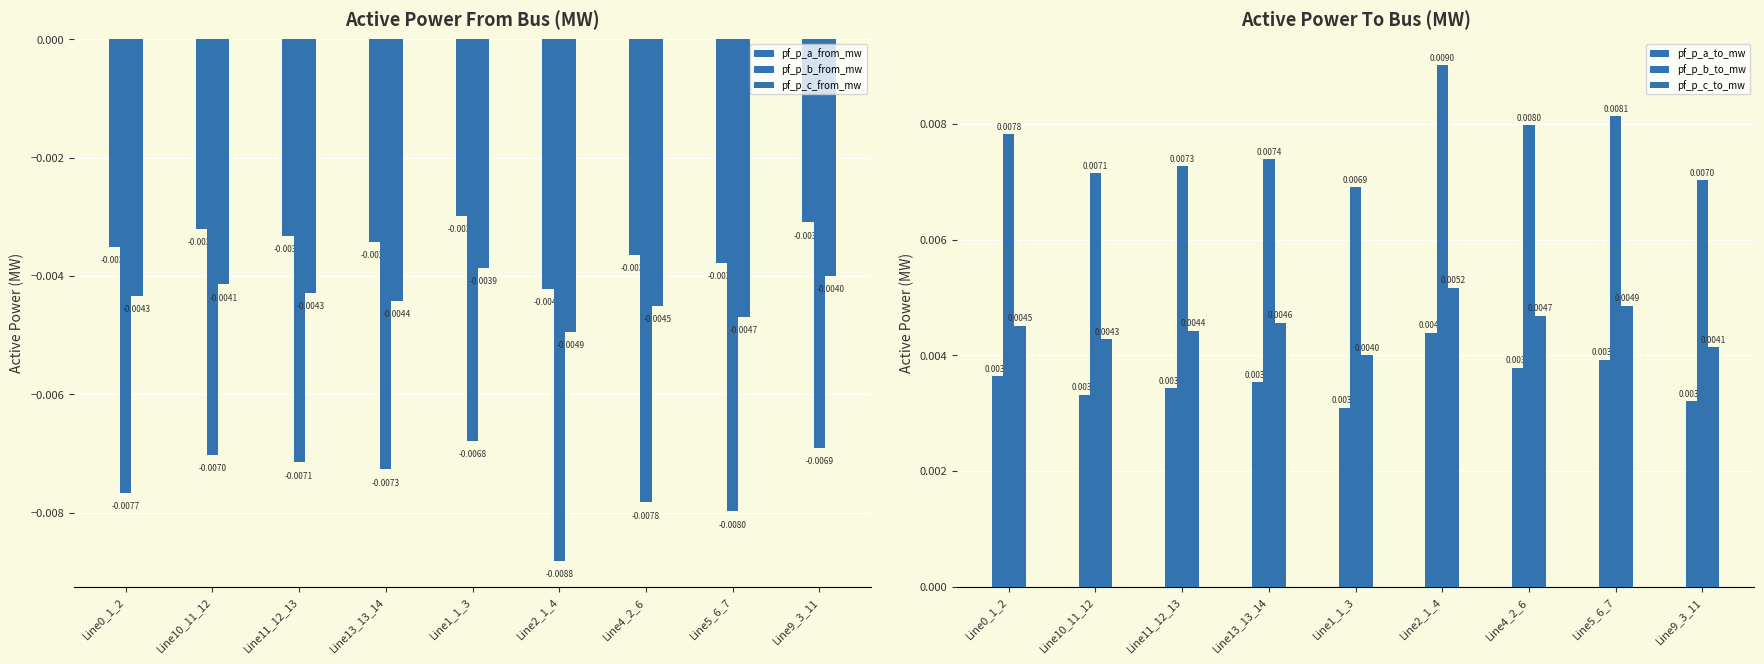

Is it true that pf_p_a_to_mw equals 0.0 at Line5_6_7?

True